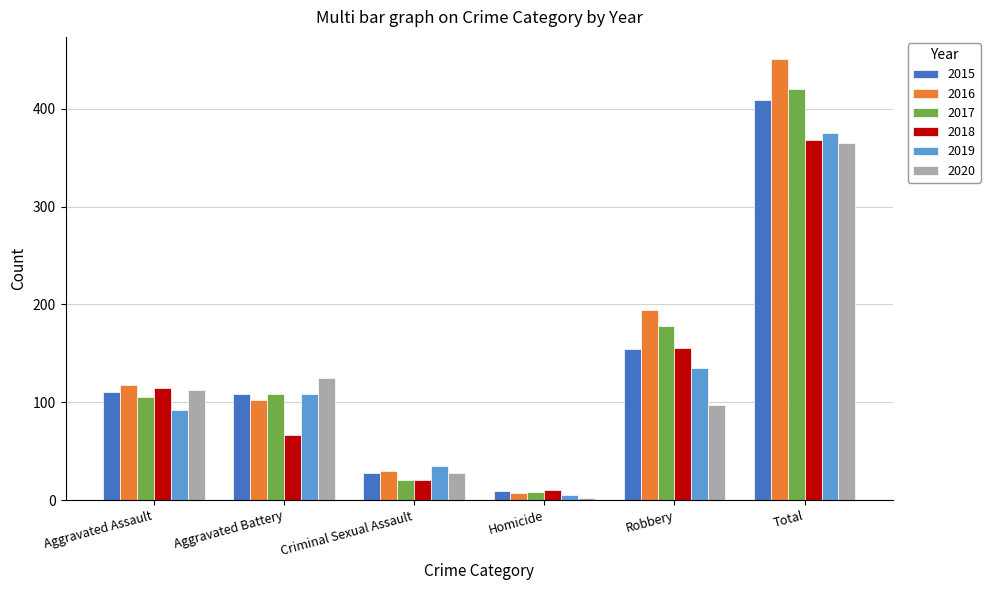

Where is 2016 nearest to the value 229?

Robbery